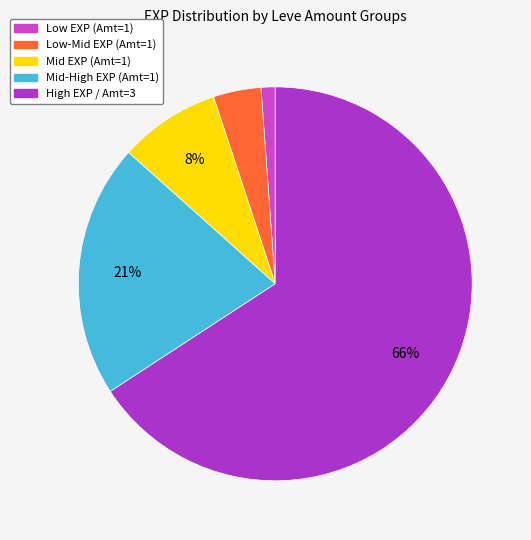

Is there any slice that represents more than half of the pie?

Yes